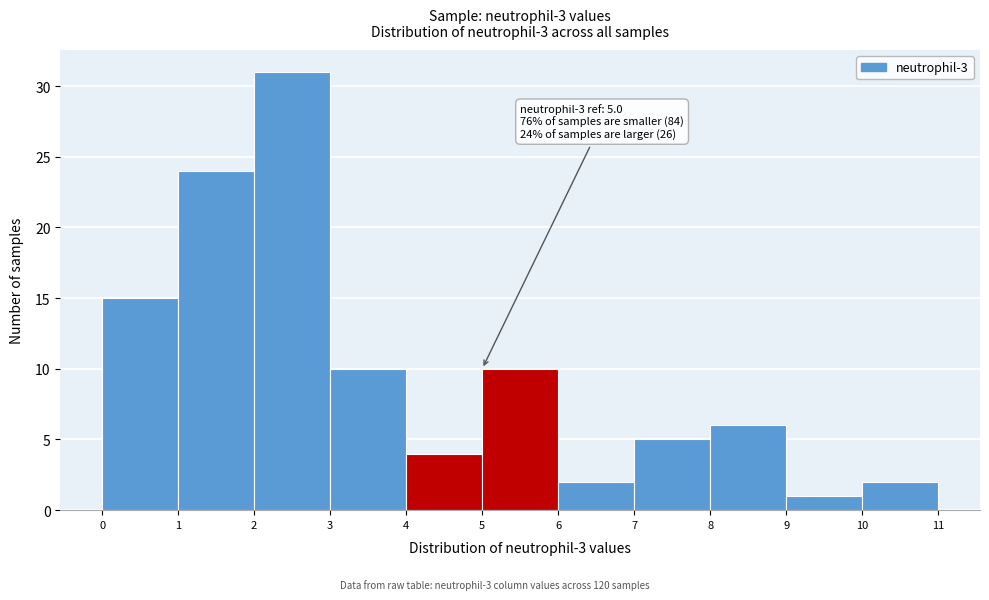

Which range on the x-axis has the tallest bar?

2 to 3